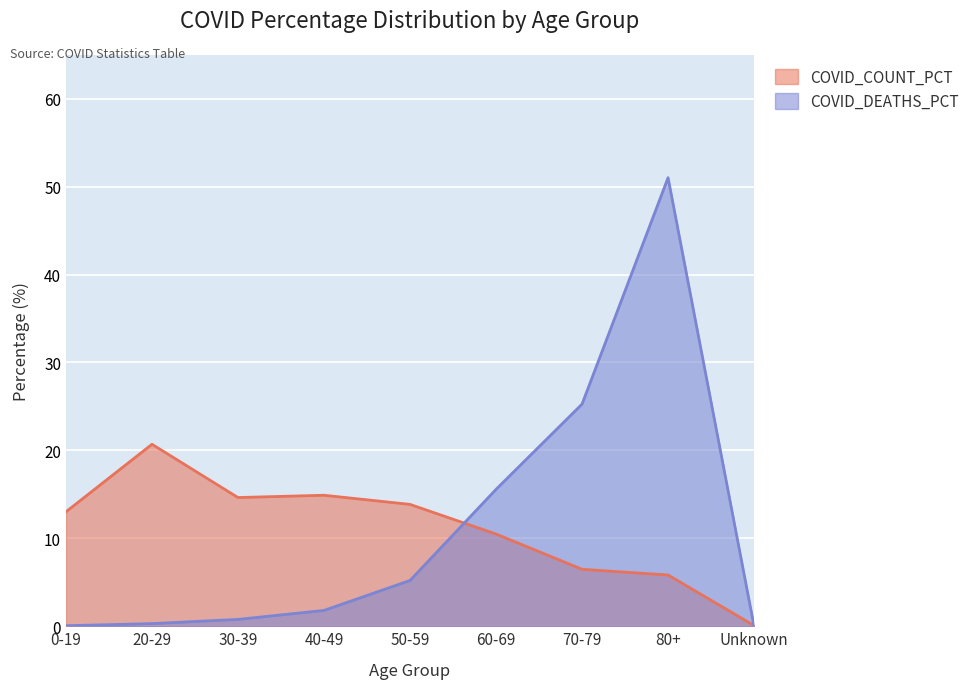

At which label does COVID_COUNT_PCT reach its peak?

20-29